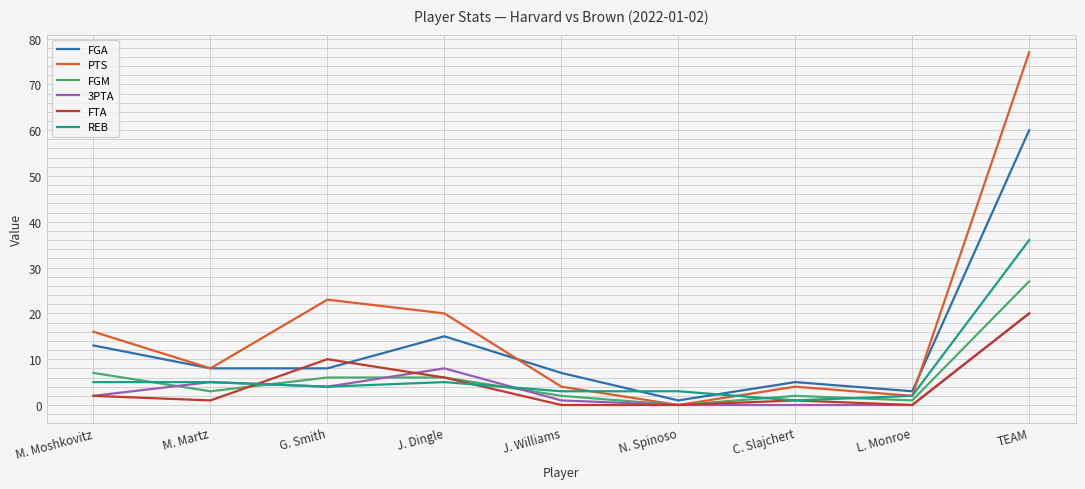

What is the difference between the highest and lowest values at M. Martz?

7